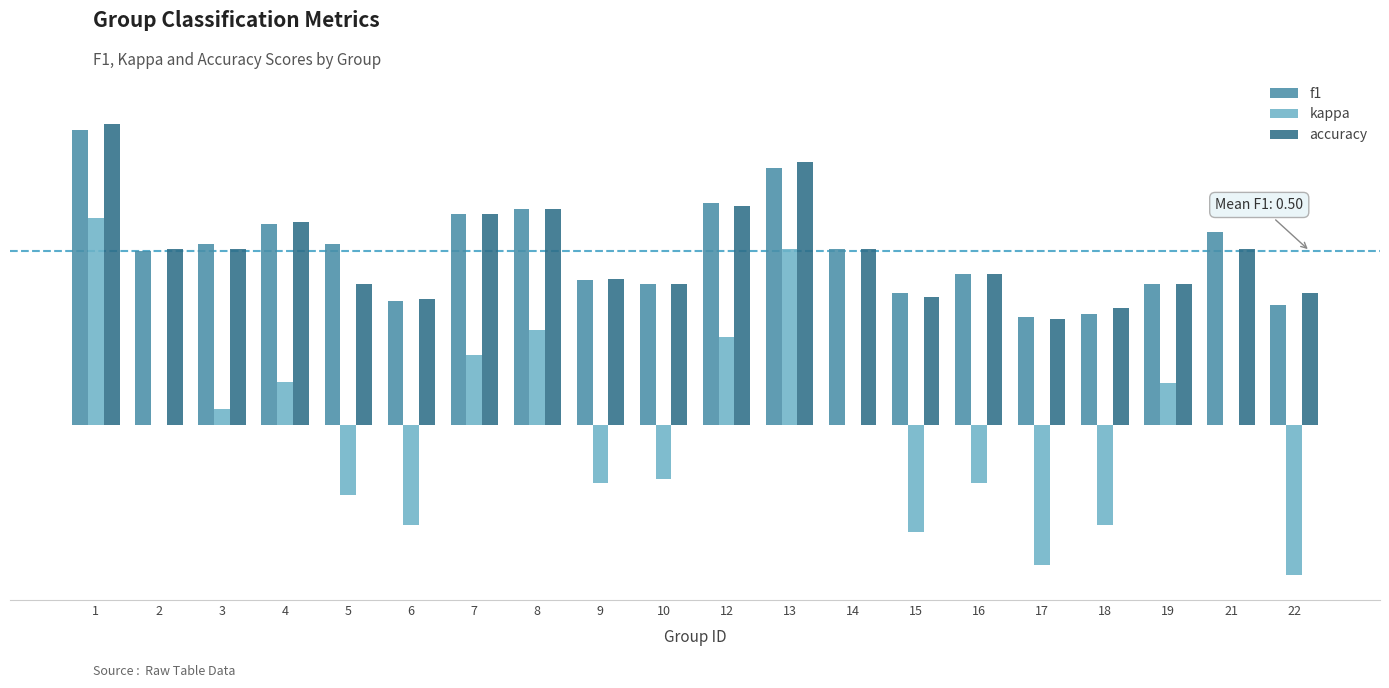

Which series has the largest range (max minus min)?

kappa